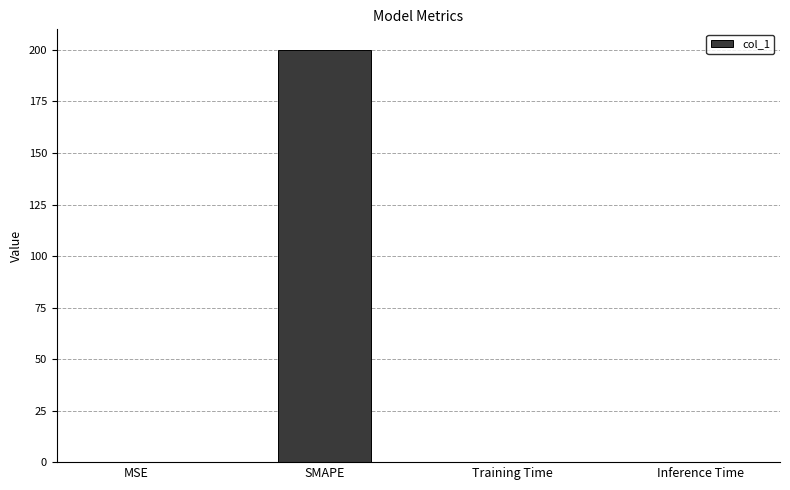

Is it true that the value at Inference Time is 0.0?

True